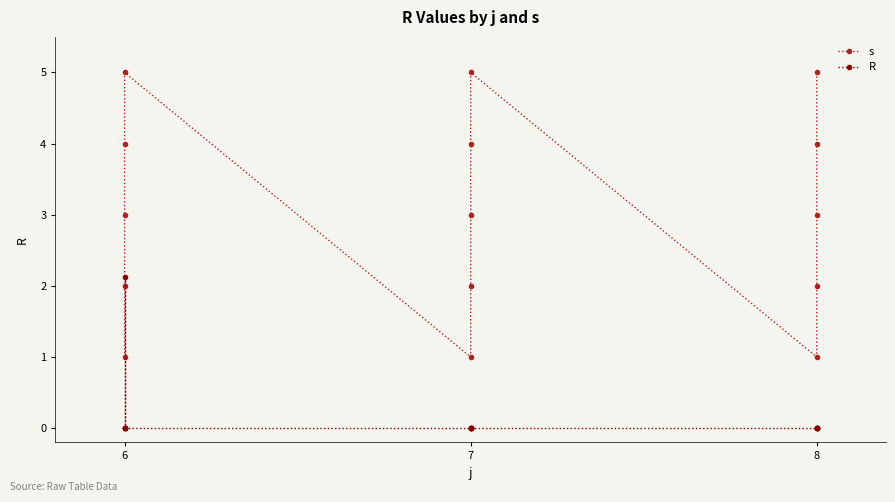

Reading right to left, what are all the values shown in this chart?

s: 5.0	4.0	3.0	2.0	1.0	5.0	4.0	3.0	2.0	1.0	5.0	4.0	3.0	2.0	1.0
R: 0.0	0.0	0.0	0.0	0.0	0.0	0.0	0.0	0.0	0.0	0.0	2.1	0.0	0.0	0.0